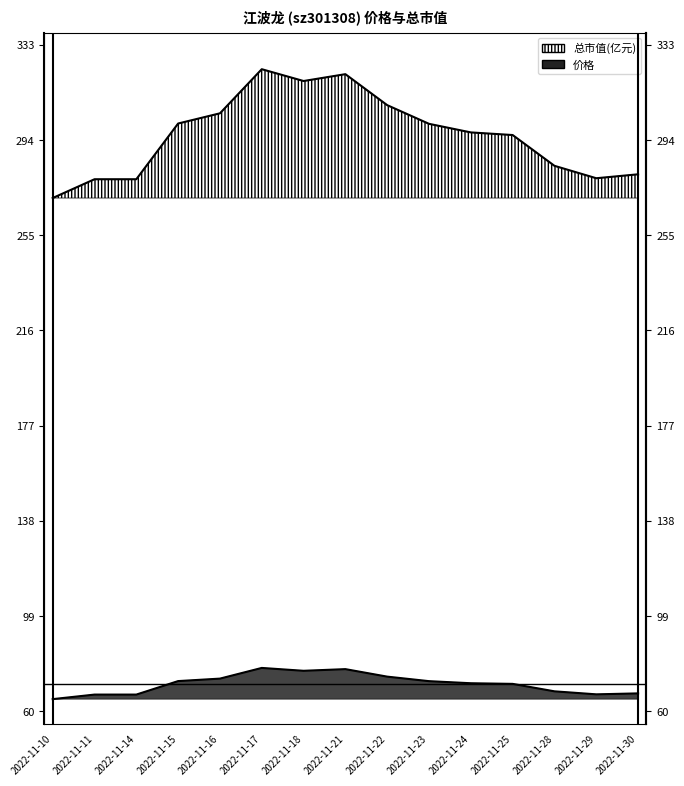

Reading left to right, list all the values displayed in this chart.

价格: 2022-11-10=65.5	2022-11-11=67.4	2022-11-14=67.4	2022-11-15=72.9	2022-11-16=73.9	2022-11-17=78.3	2022-11-18=77.1	2022-11-21=77.8	2022-11-22=74.7	2022-11-23=72.8	2022-11-24=72.0	2022-11-25=71.7	2022-11-28=68.7	2022-11-29=67.5	2022-11-30=67.8
总市值(亿元): 2022-11-10=270.4	2022-11-11=278.1	2022-11-14=278.1	2022-11-15=300.9	2022-11-16=305.1	2022-11-17=323.1	2022-11-18=318.3	2022-11-21=321.1	2022-11-22=308.4	2022-11-23=300.8	2022-11-24=297.3	2022-11-25=296.2	2022-11-28=283.6	2022-11-29=278.5	2022-11-30=280.1